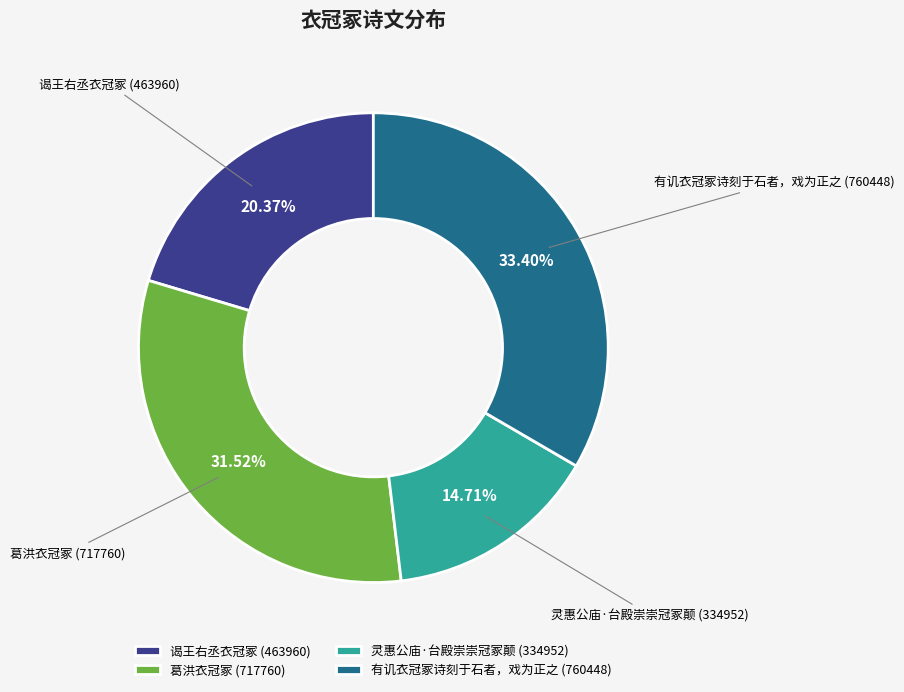

Approximately how many times larger is the value at 灵惠公庙·台殿崇崇冠冢颠 compared to 葛洪衣冠冢?

0.5